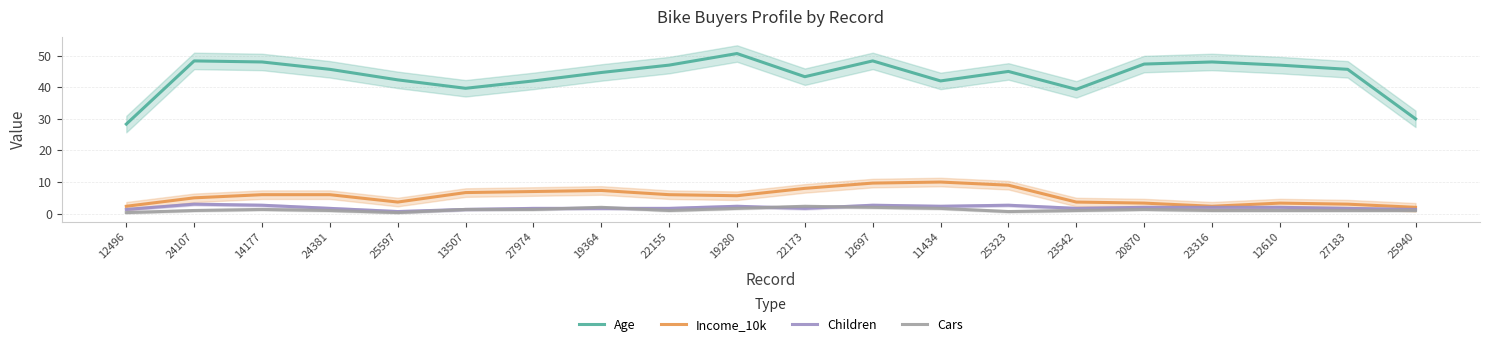

At which category does Age reach its first local valley?

13507